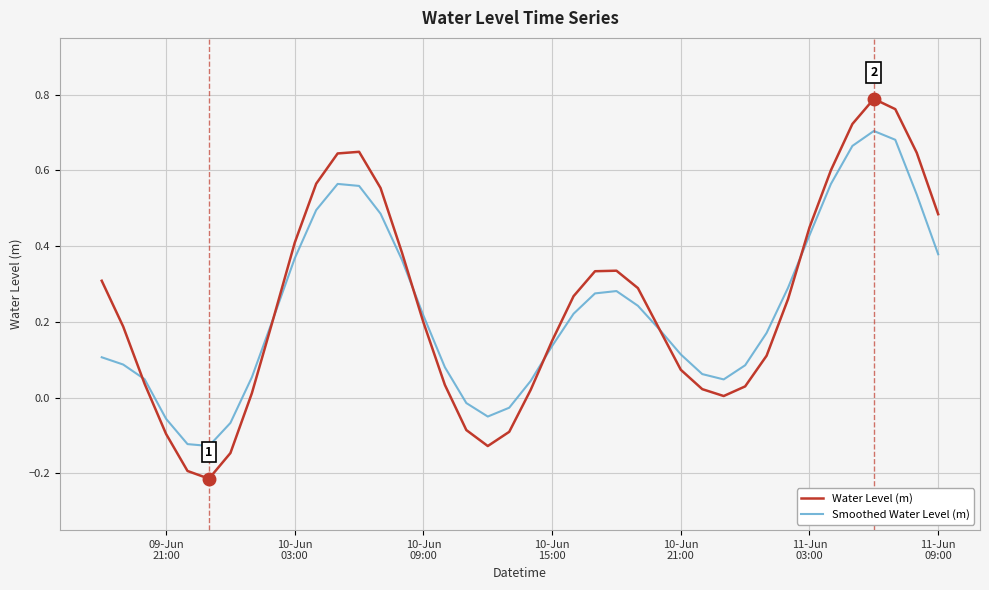

Which series has the largest range (max minus min)?

Water Level (m)